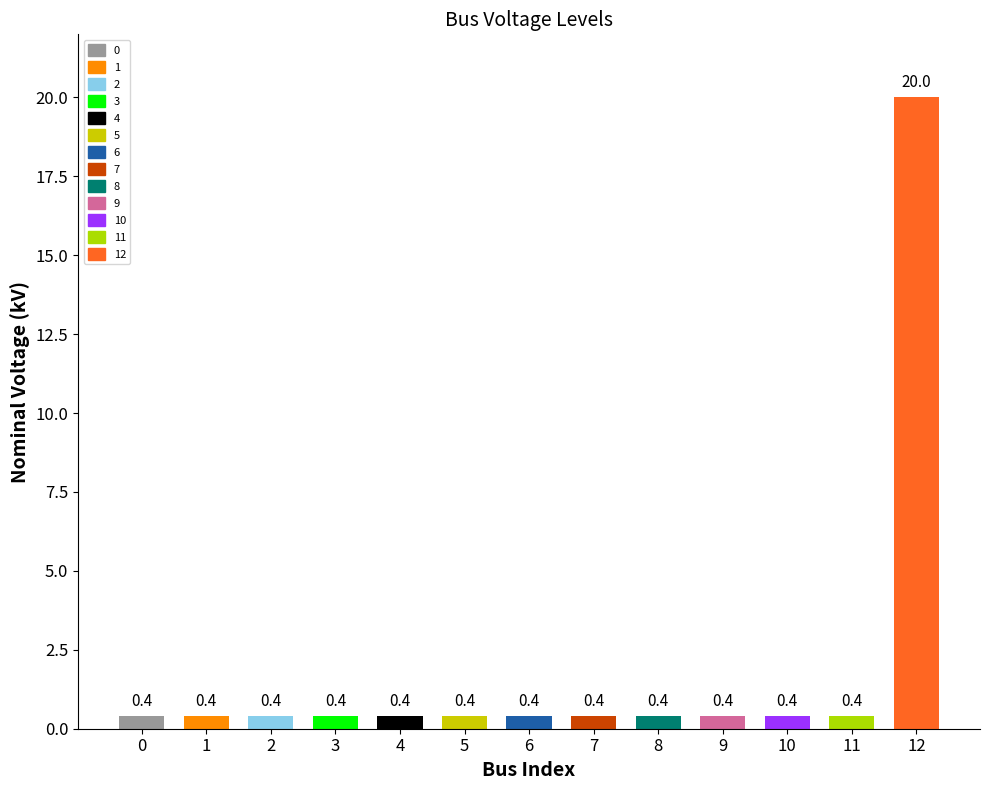

Which label corresponds to the largest value in the chart?

12